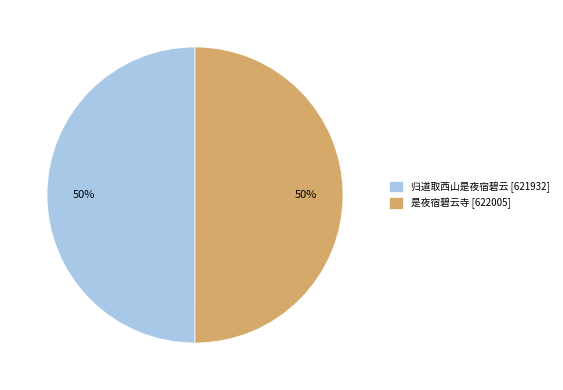

To the nearest percent, what portion does 是夜宿碧云寺 represent?

50%